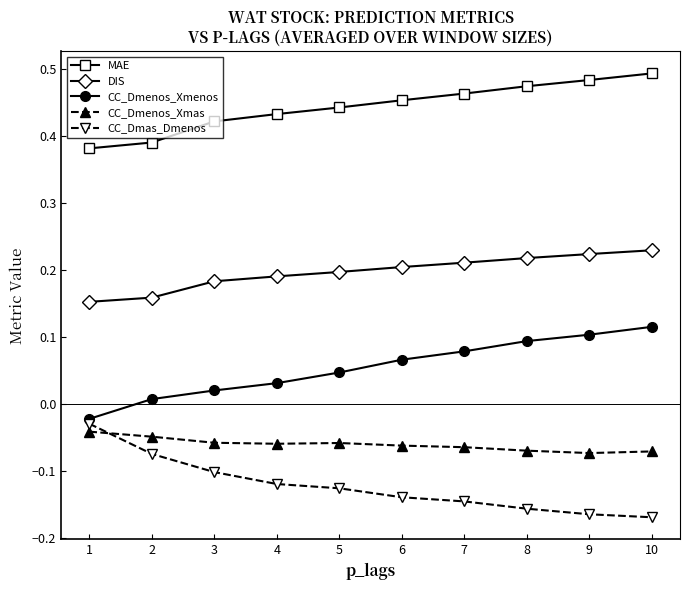

What are all the series names shown in the legend?

MAE, DIS, CC_Dmenos_Xmenos, CC_Dmenos_Xmas, CC_Dmas_Dmenos